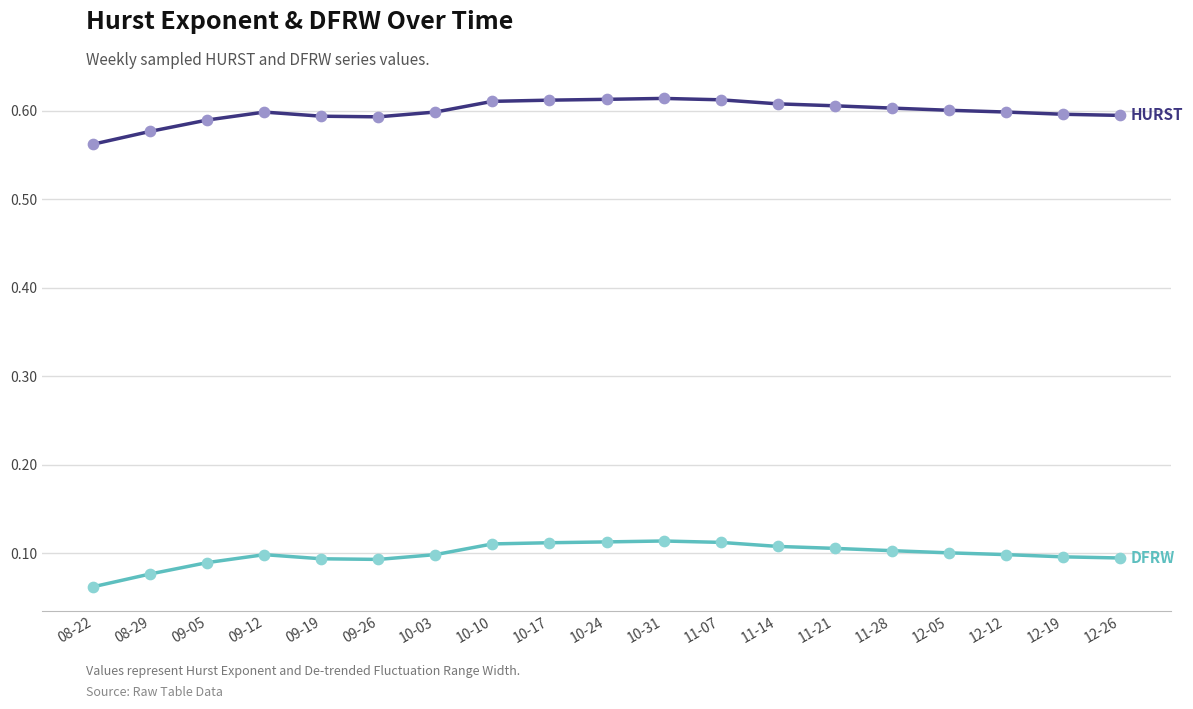

What is the total value across all series at 11-14?

0.7